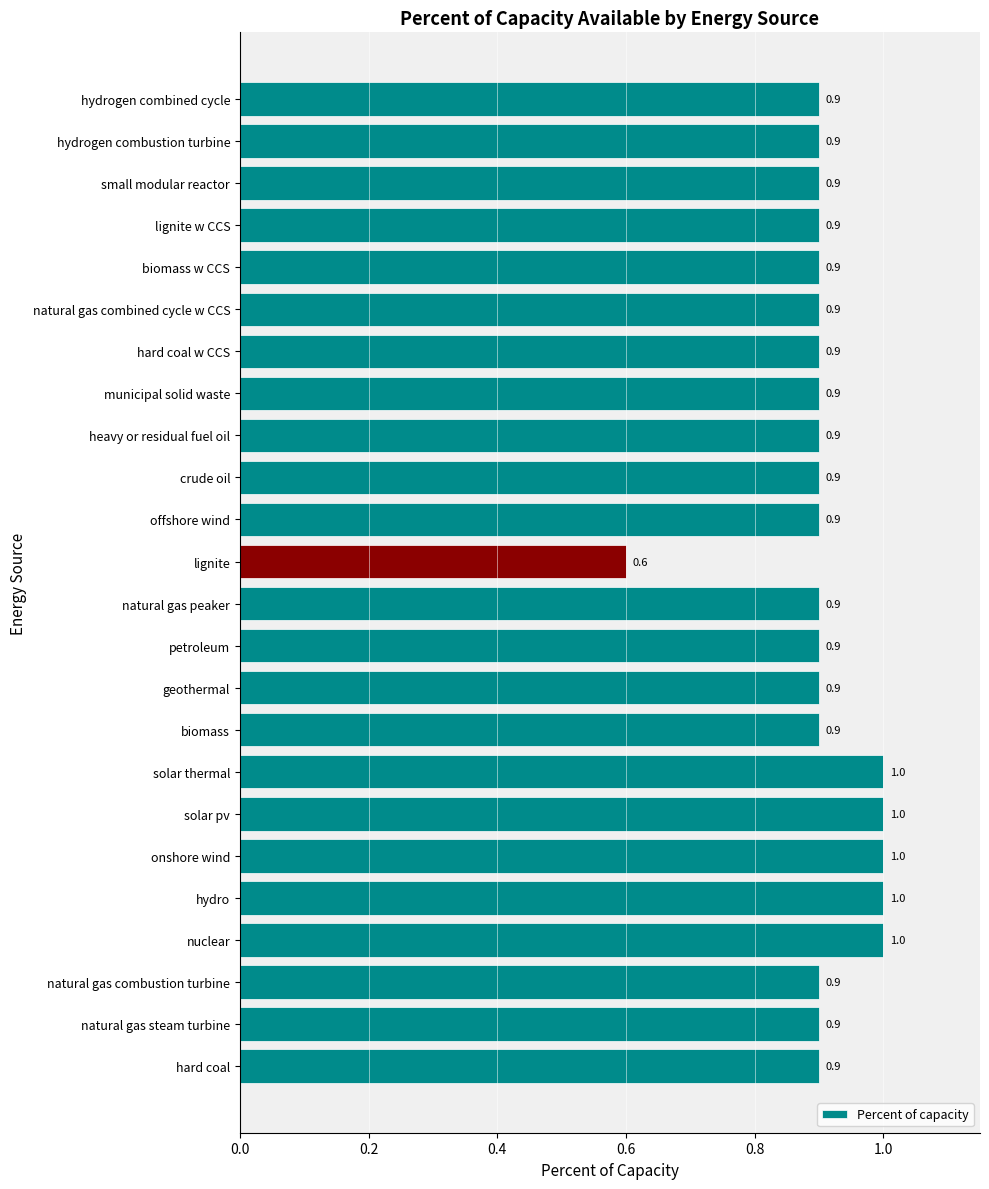

Where is the data nearest to the value 0?

lignite